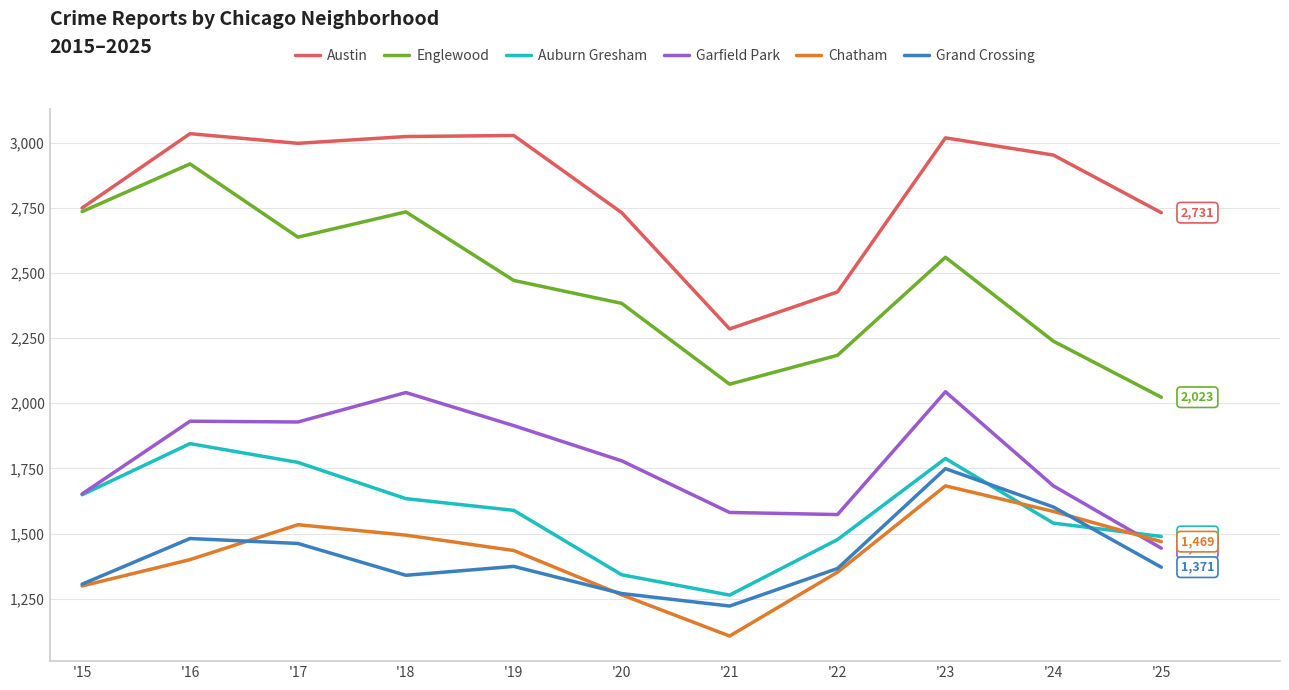

How many categories are shown in the chart?

11